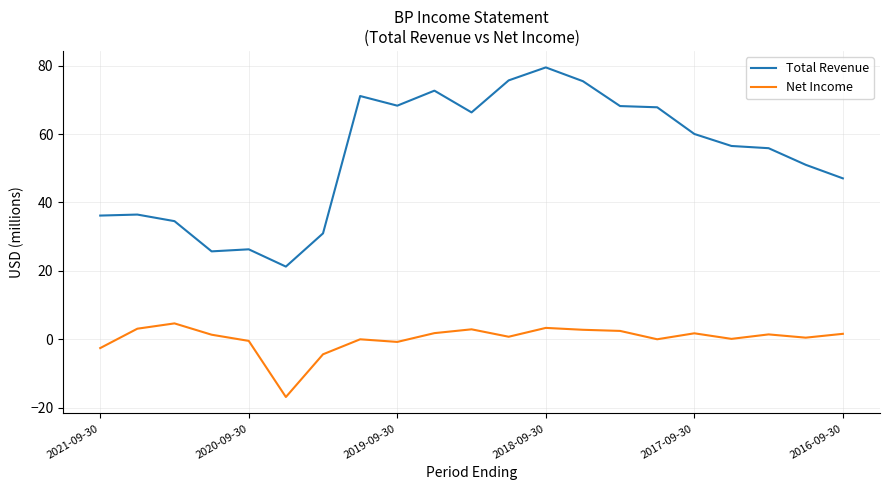

How many series are shown in this chart?

2